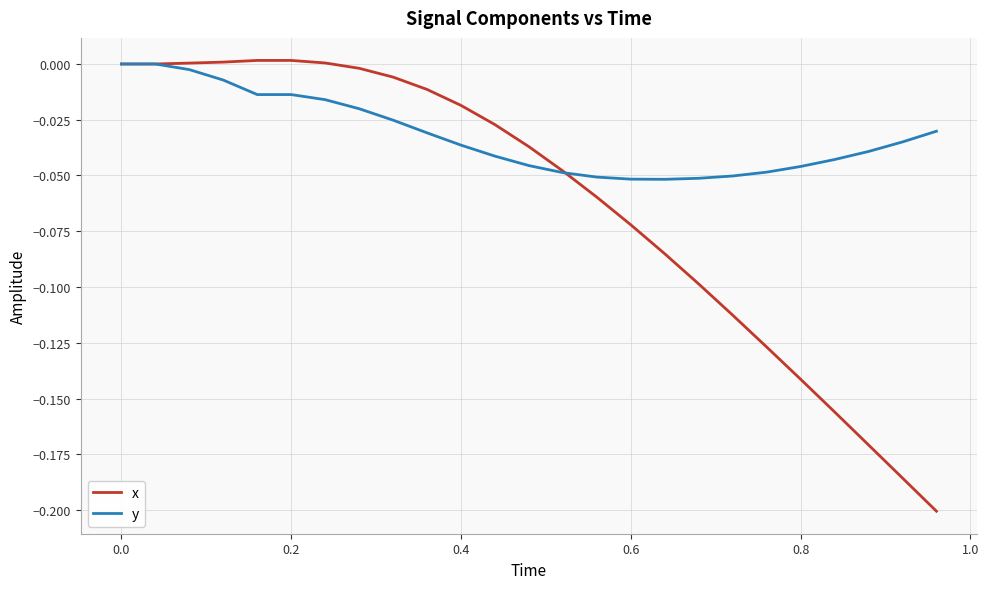

Which series has the largest total across all categories?

y